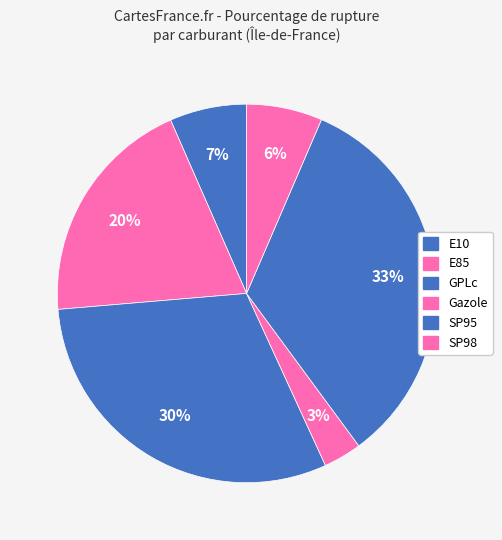

To the nearest percent, what percentage of the pie is SP95?

33%